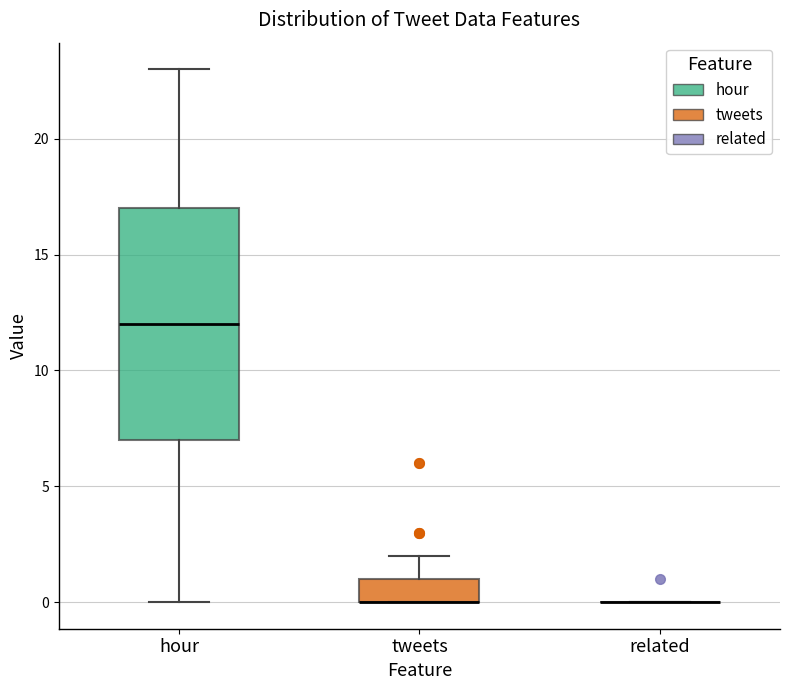

Comparing the boxes themselves (not the whiskers), which one is the tallest?

hour